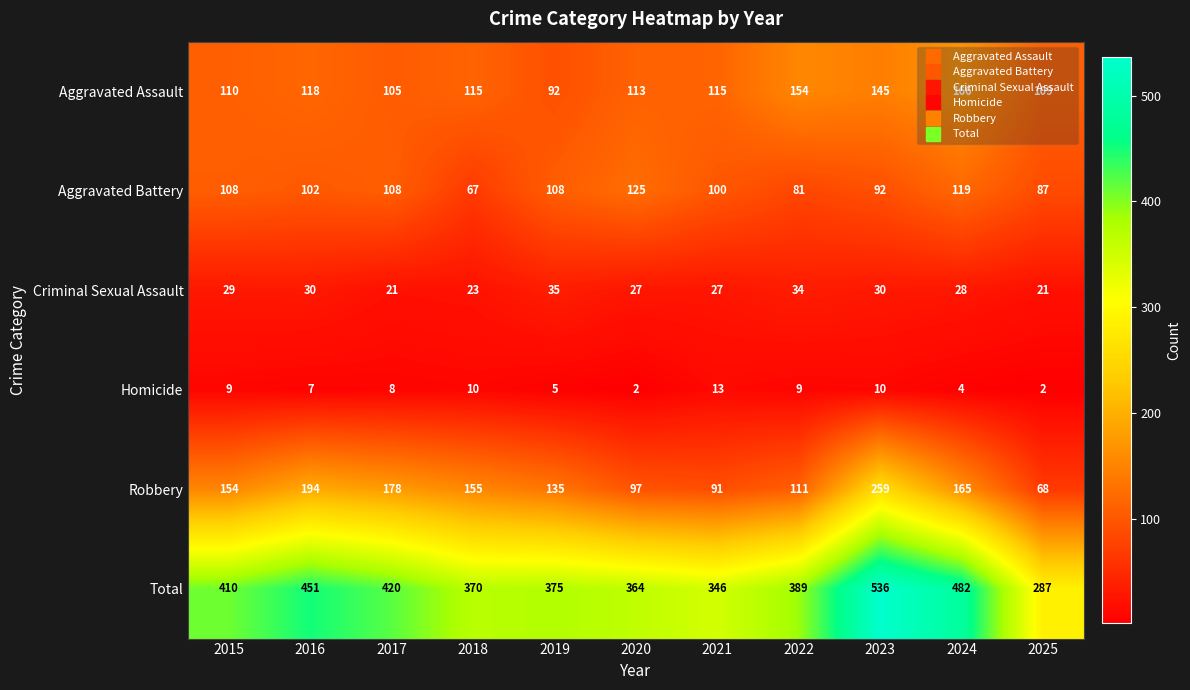

At which label does Aggravated Assault reach its minimum?

2019